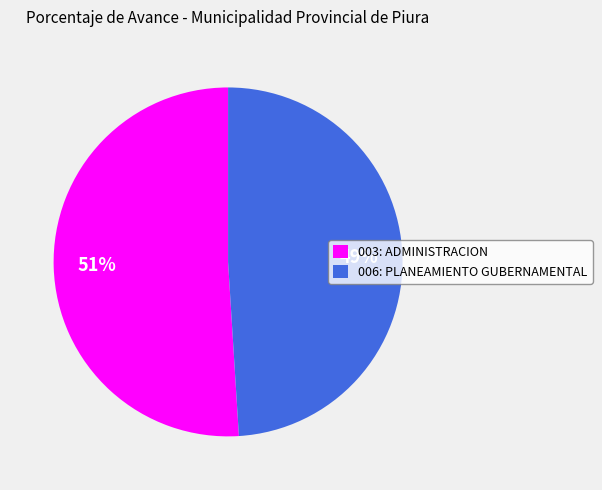

Which slice is the largest?

003: ADMINISTRACION